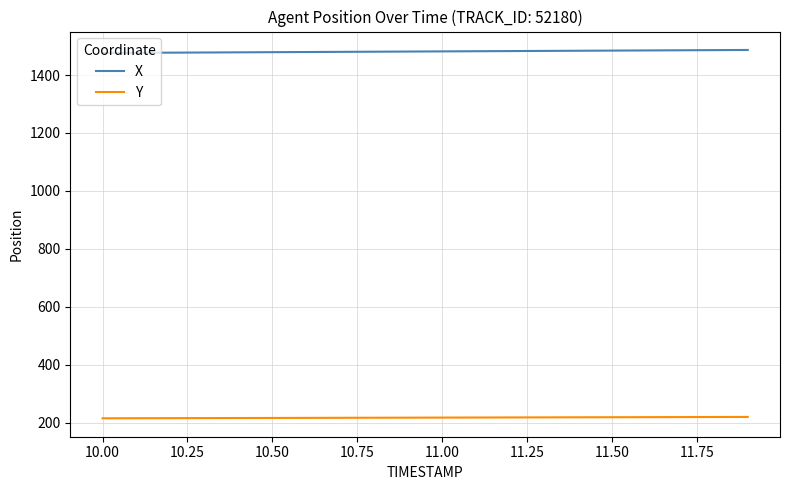

True or false: Y and X intersect in this chart.

False